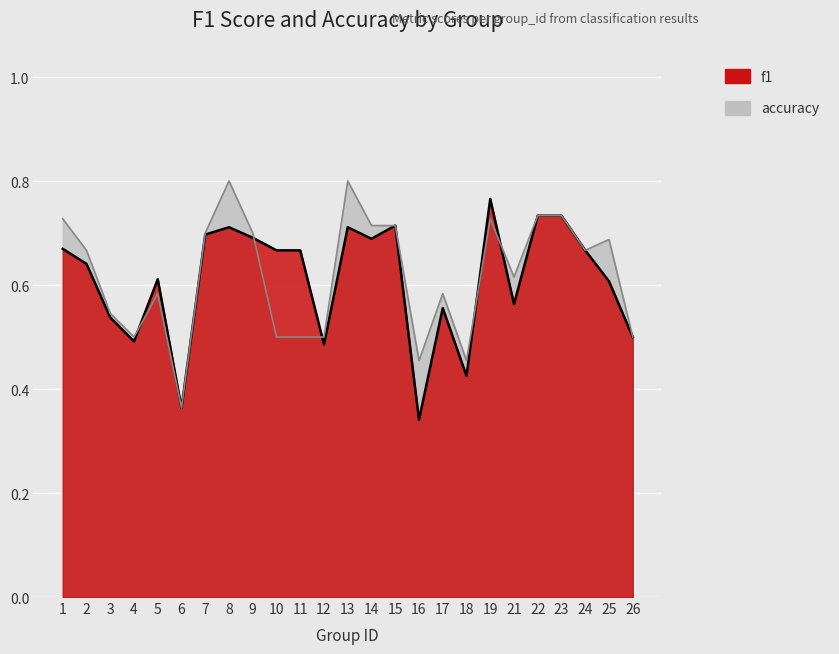

What is the average value of the accuracy series?

0.6